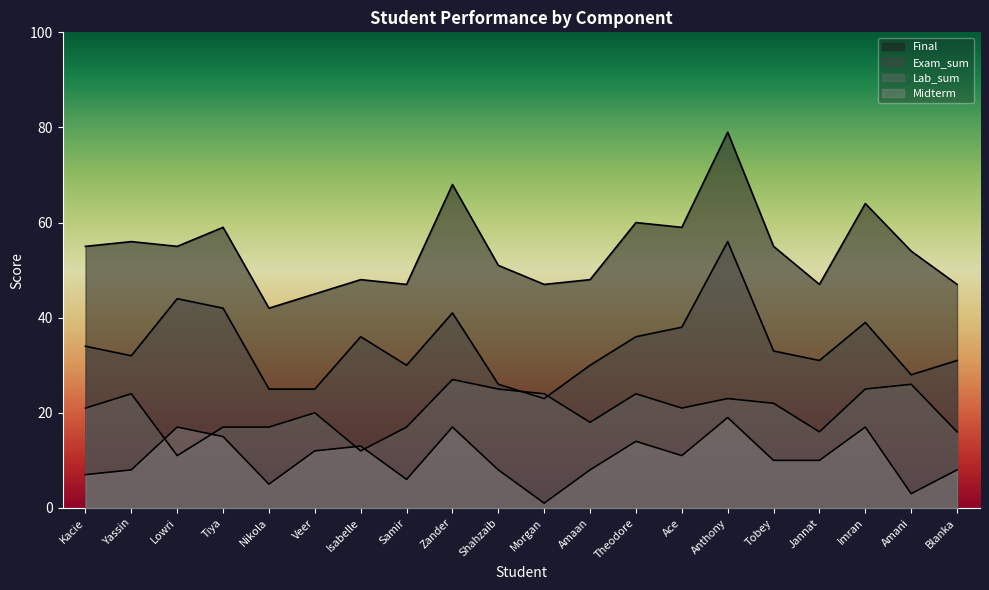

Reading left to right, what are all the values shown in this chart?

Exam_sum: Kacie=34	Yassin=32	Lowri=44	Tiya=42	Nikola=25	Veer=25	Isabelle=36	Samir=30	Zander=41	Shahzaib=26	Morgan=23	Amaan=30	Theodore=36	Ace=38	Anthony=56	Tobey=33	Jannat=31	Imran=39	Amani=28	Blanka=31
Midterm: Kacie=7	Yassin=8	Lowri=17	Tiya=15	Nikola=5	Veer=12	Isabelle=13	Samir=6	Zander=17	Shahzaib=8	Morgan=1	Amaan=8	Theodore=14	Ace=11	Anthony=19	Tobey=10	Jannat=10	Imran=17	Amani=3	Blanka=8
Lab_sum: Kacie=21	Yassin=24	Lowri=11	Tiya=17	Nikola=17	Veer=20	Isabelle=12	Samir=17	Zander=27	Shahzaib=25	Morgan=24	Amaan=18	Theodore=24	Ace=21	Anthony=23	Tobey=22	Jannat=16	Imran=25	Amani=26	Blanka=16
Final: Kacie=55	Yassin=56	Lowri=55	Tiya=59	Nikola=42	Veer=45	Isabelle=48	Samir=47	Zander=68	Shahzaib=51	Morgan=47	Amaan=48	Theodore=60	Ace=59	Anthony=79	Tobey=55	Jannat=47	Imran=64	Amani=54	Blanka=47